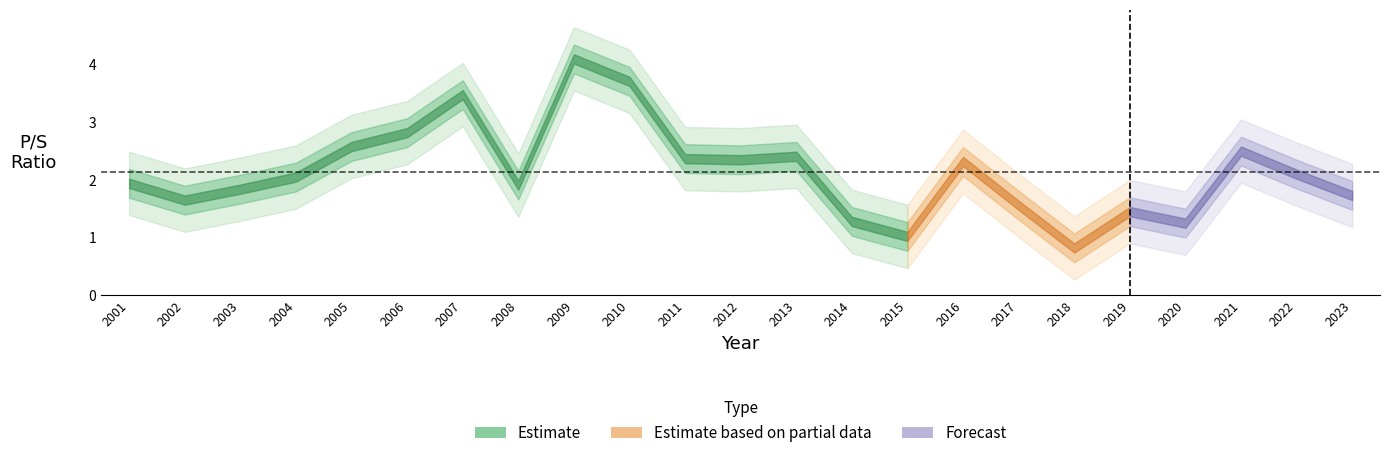

Between 2005 and 2017, which is larger?

2005